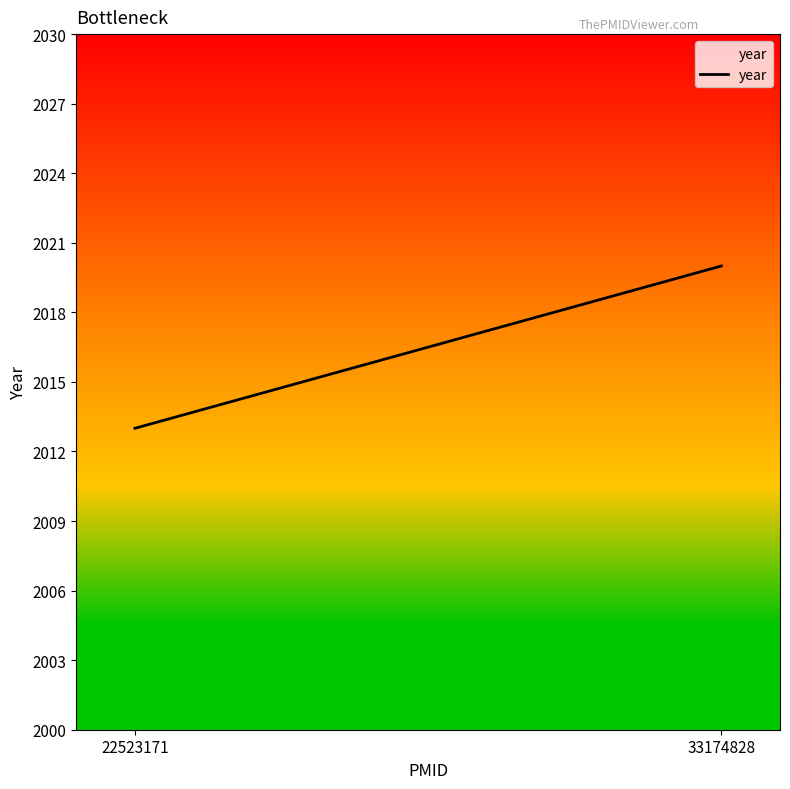

List the labels in order of value, smallest first.

22523171, 33174828